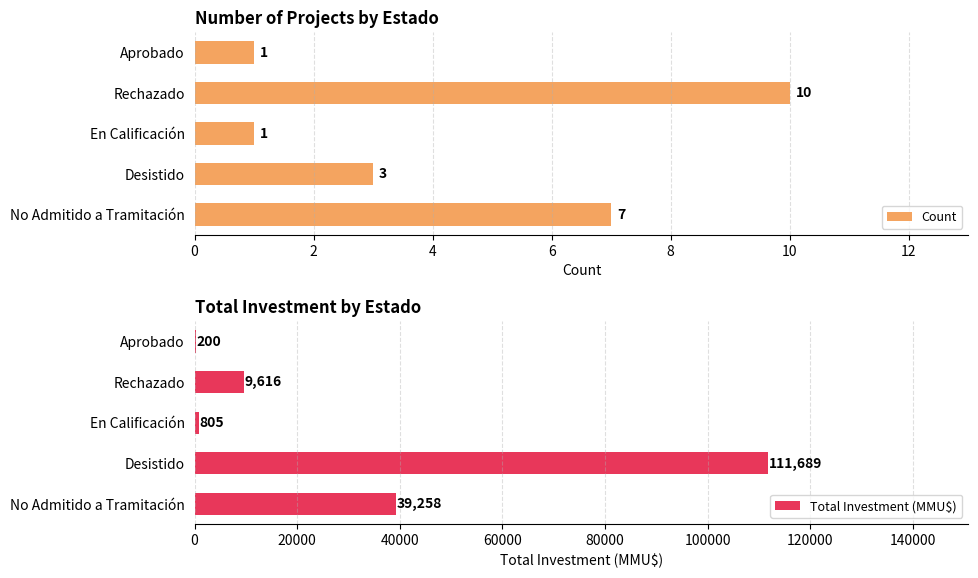

How many Count values are between 1 and 7?

4